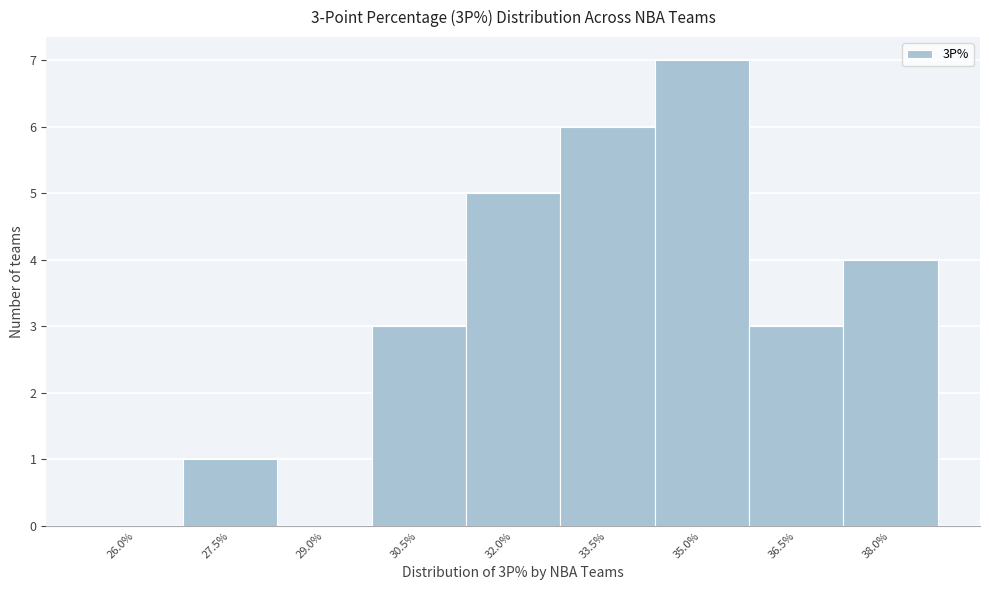

Reading left to right, what are all the values shown in this chart?

26.0%=0	27.5%=1	29.0%=0	30.5%=3	32.0%=5	33.5%=6	35.0%=7	36.5%=3	38.0%=4